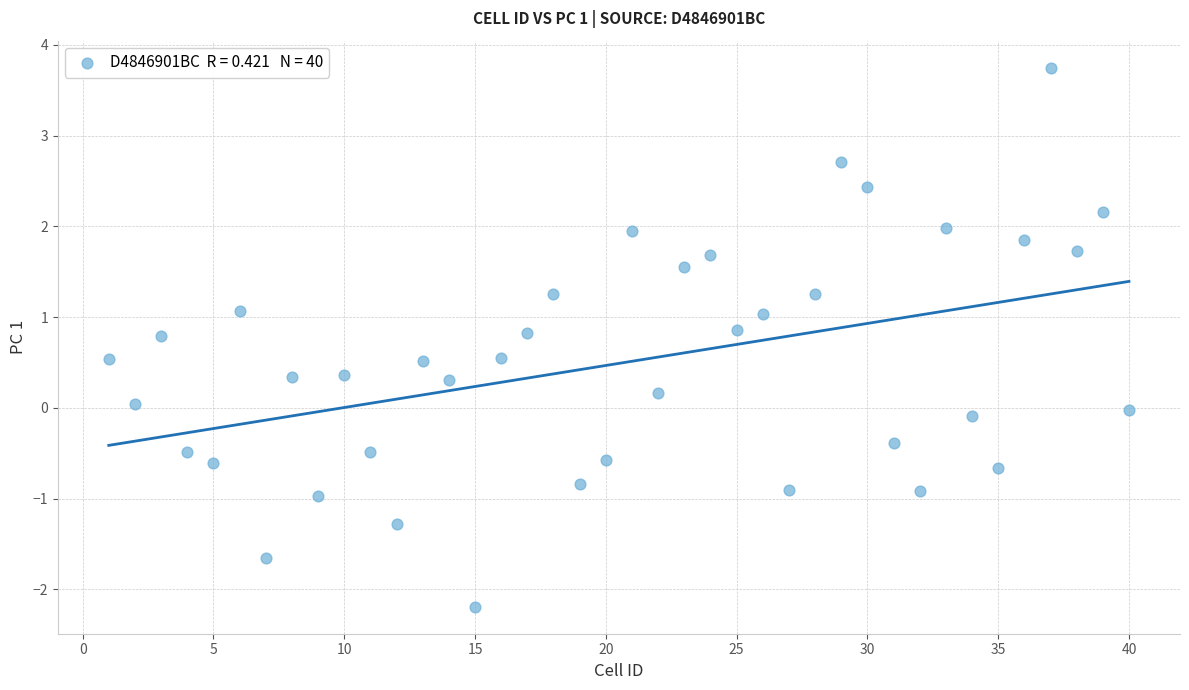

What is the range of X values (max minus min)?

39.0